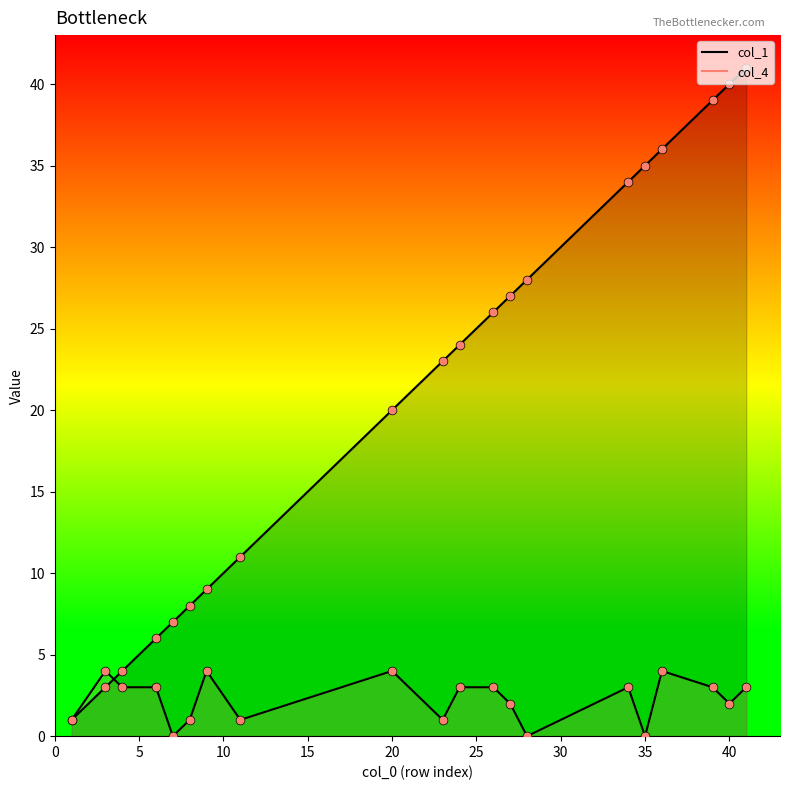

Which series has the largest total across all categories?

col_1